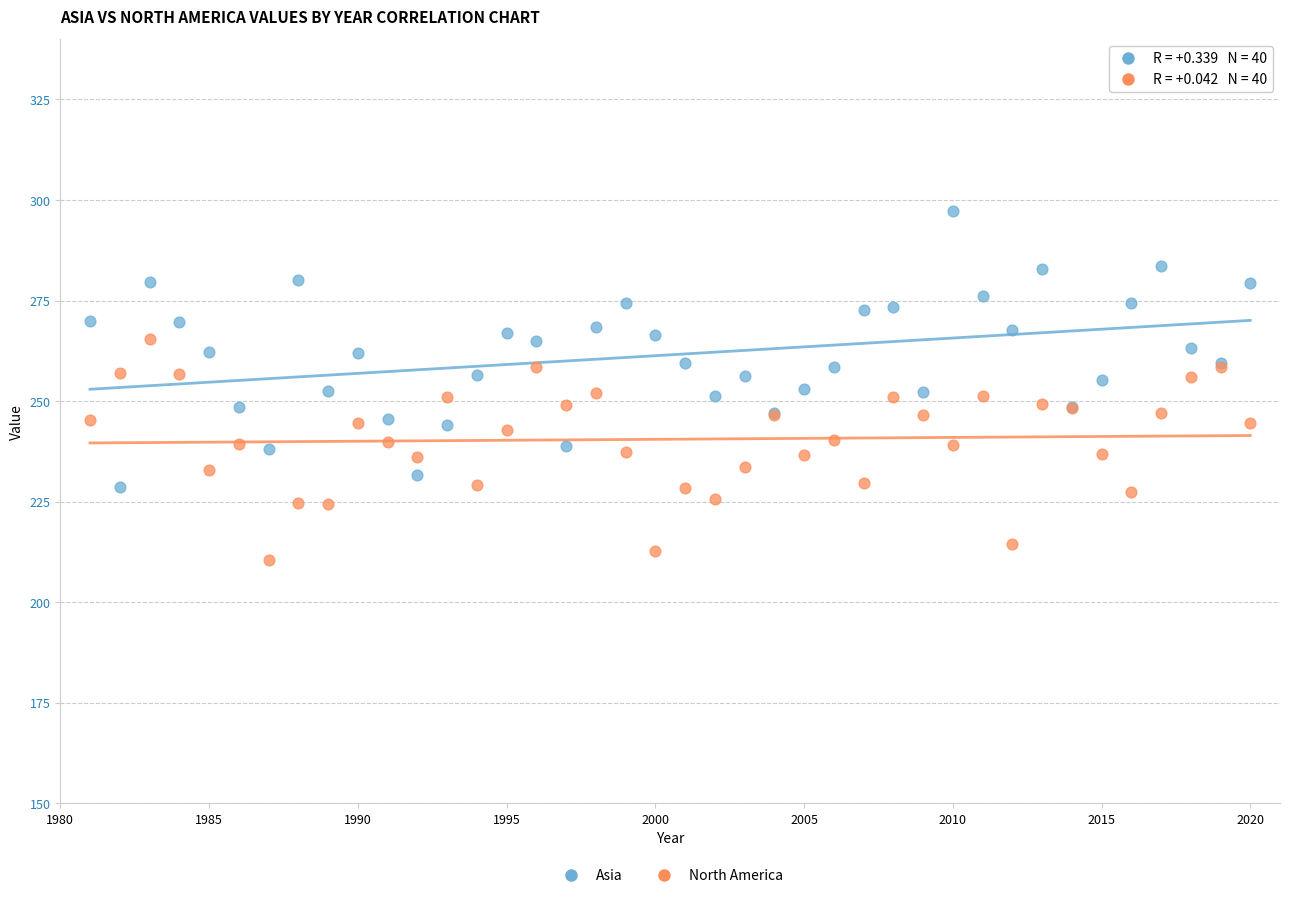

Which series reaches the maximum Y coordinate?

Asia